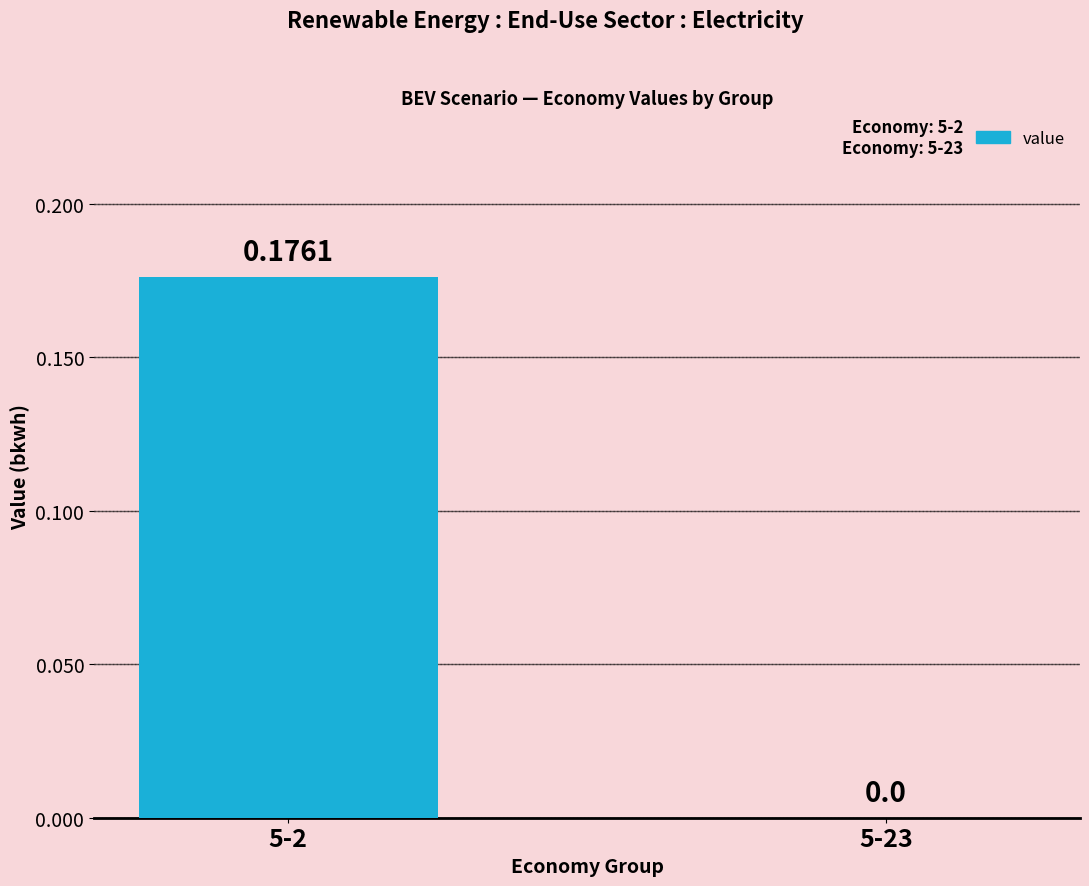

Are the bars horizontal?

No